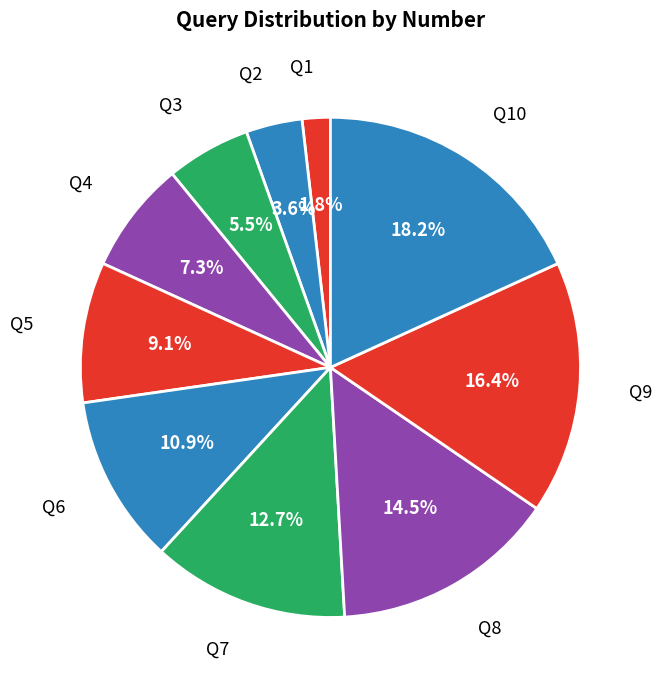

How much of the chart is everything except Q9?

83.6%